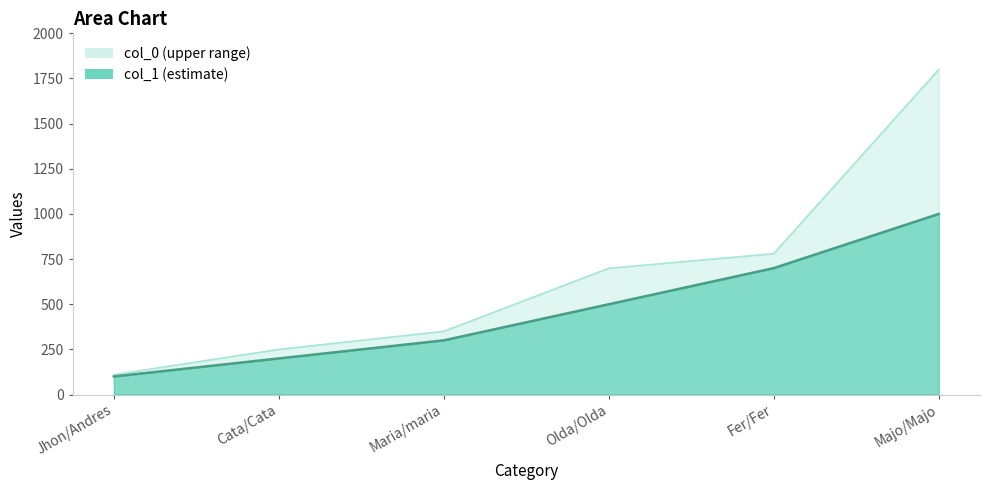

True or false: col_1 and col_0 intersect in this chart.

False